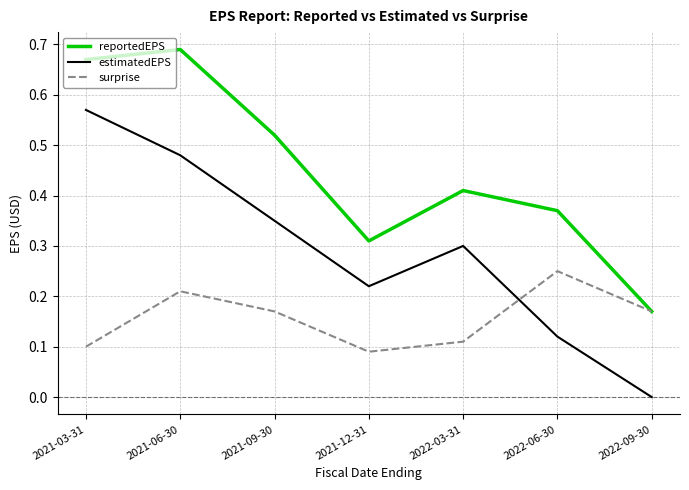

Which series has the largest range (max minus min)?

estimatedEPS